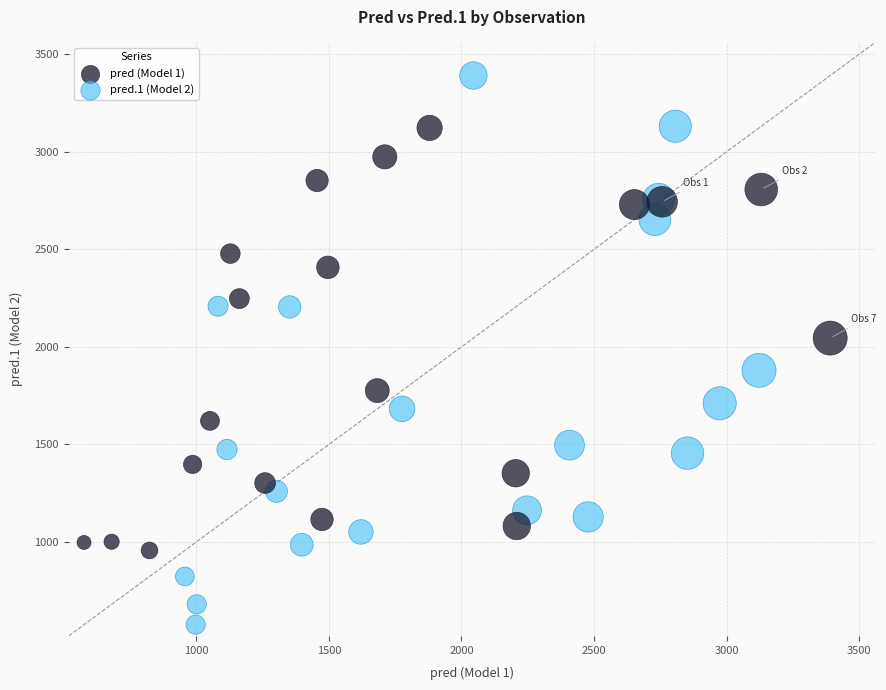

Which series contains the highest Y value?

pred.1 (Model 2)